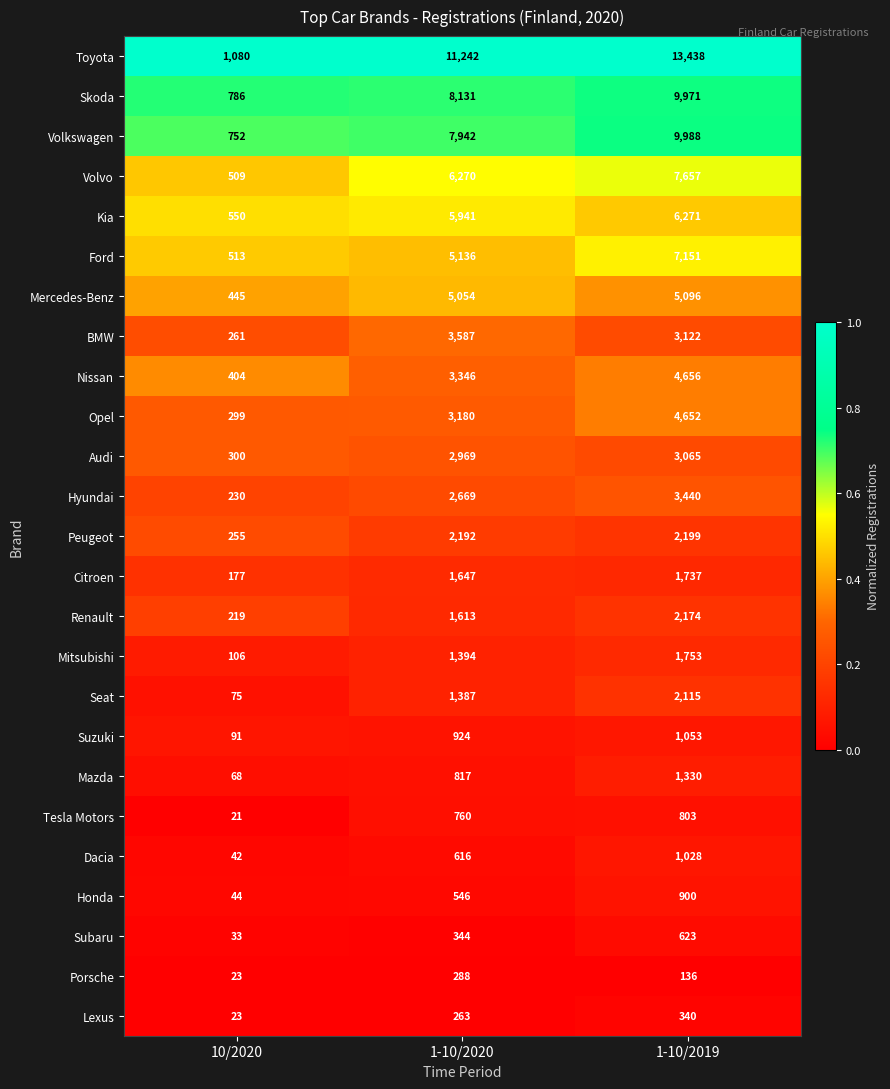

Is the value of Opel at 1-10/2019 greater than the value of Seat at 10/2020?

Yes